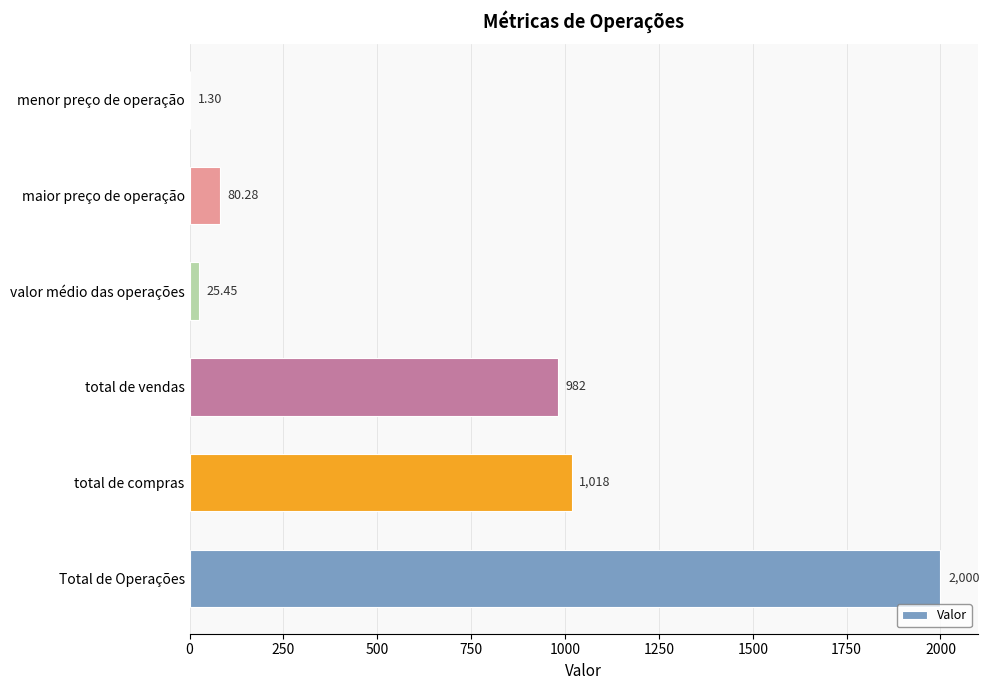

Which has a higher value, menor preço de operação or valor médio das operações?

valor médio das operações